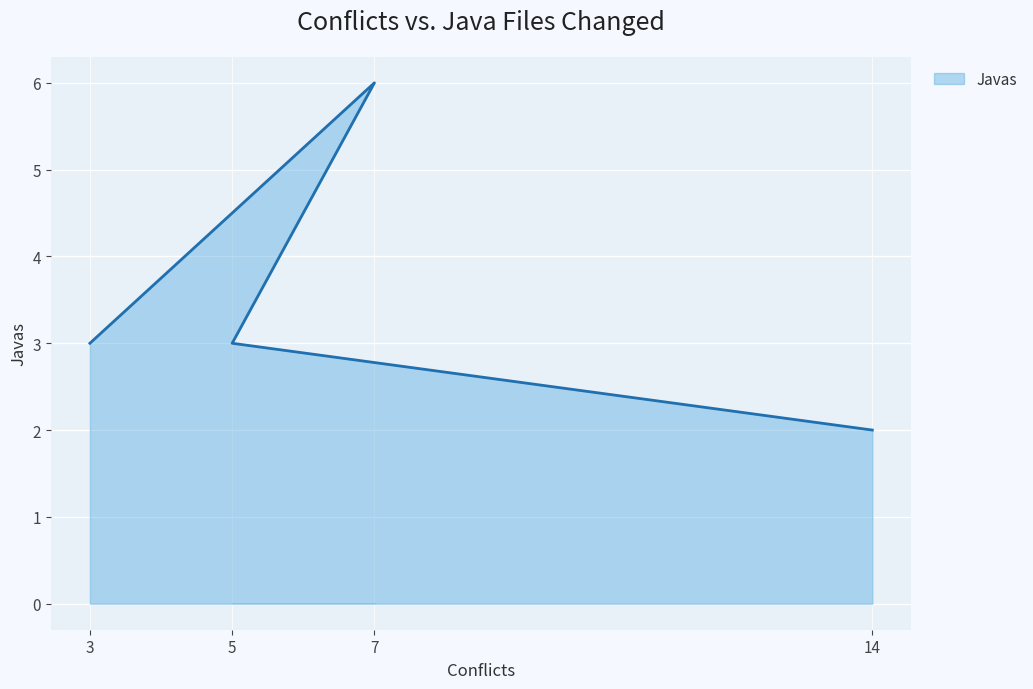

What is the greatest value displayed?

6